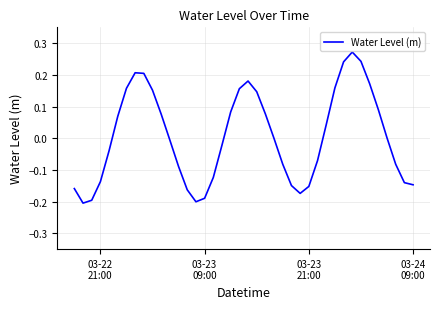

What is the difference between the maximum and minimum values?

0.5